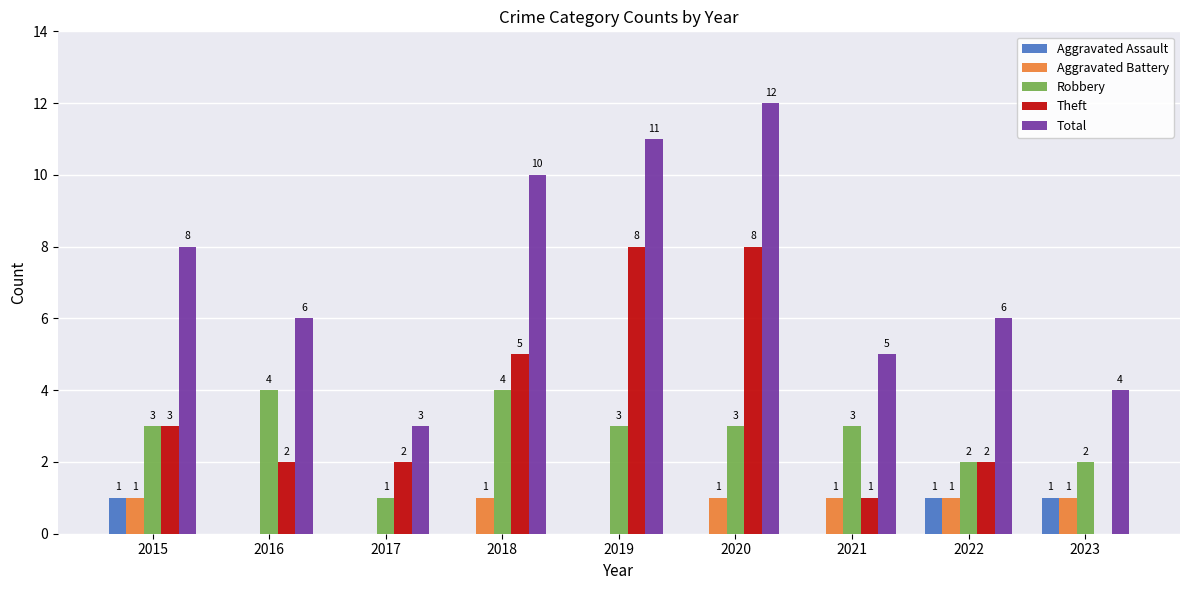

Are the bars horizontal?

No